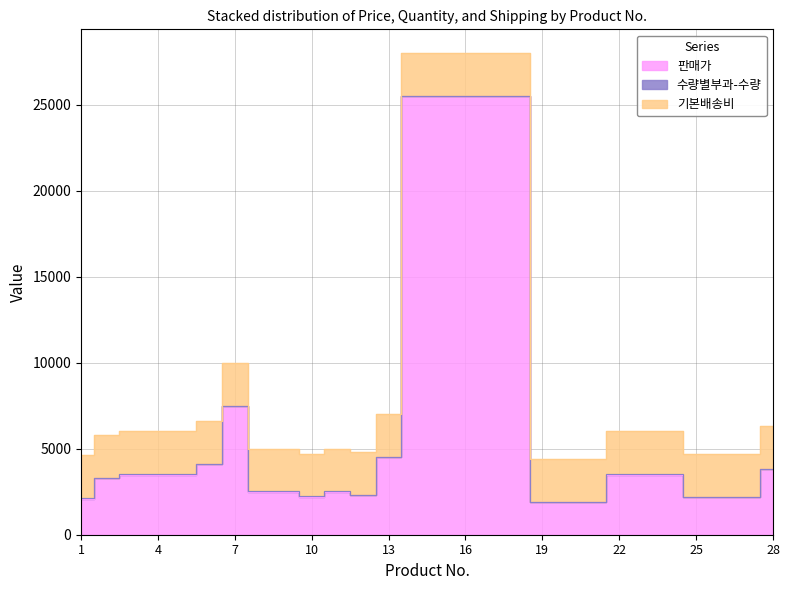

What are all the series names shown in the legend?

판매가, 수량별부과-수량, 기본배송비